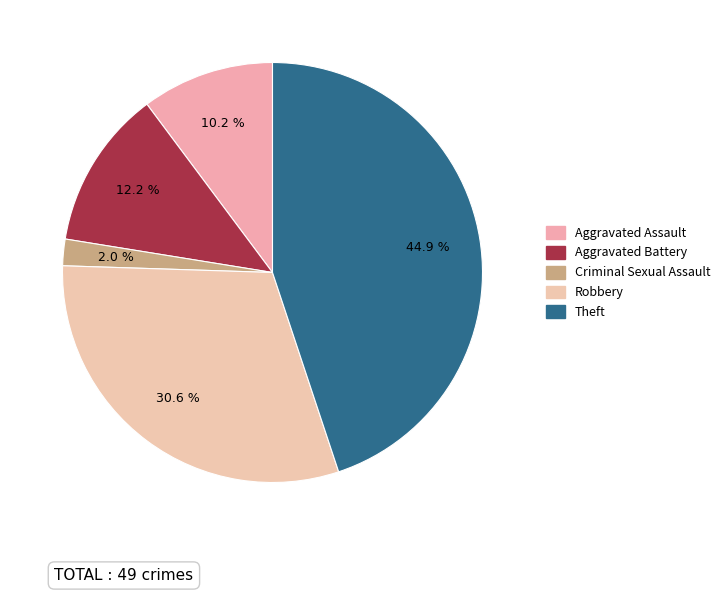

Which category has the biggest portion of the pie?

Theft